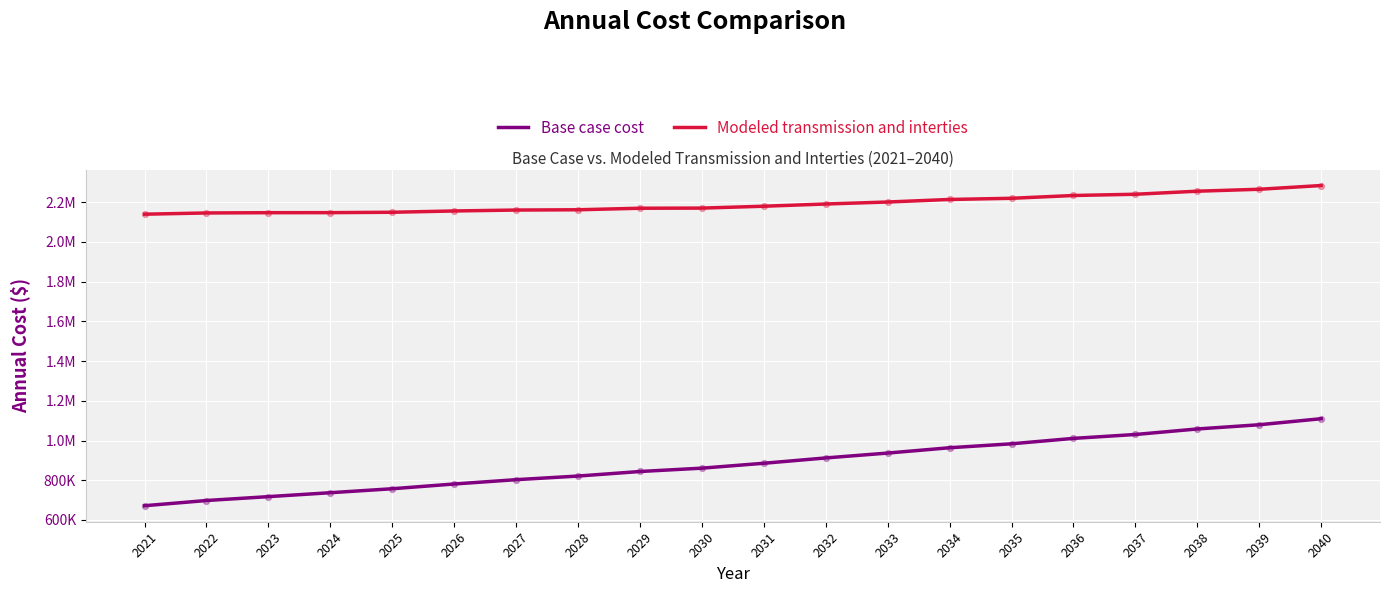

At how many categories does at least one series exceed 1648655?

20